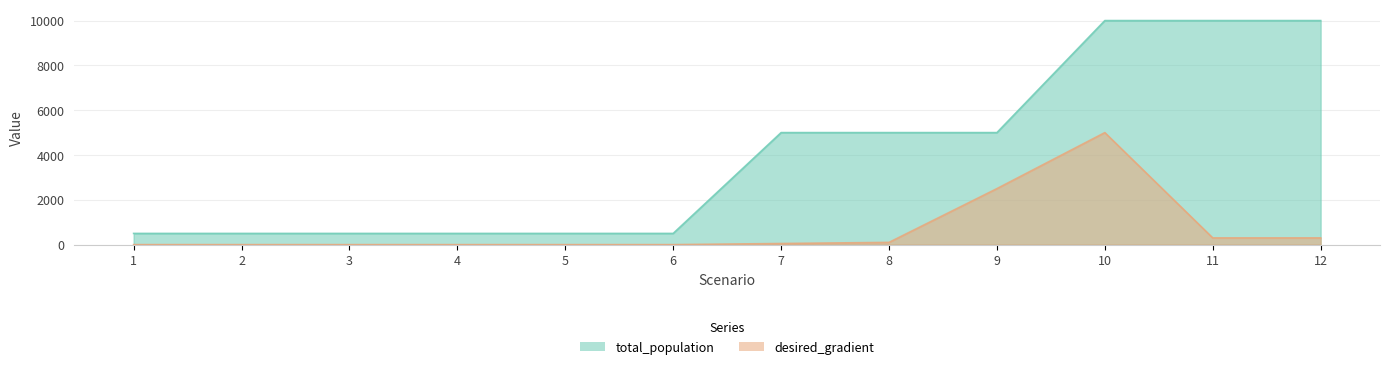

True or false: total_population and desired_gradient cross at least once.

False